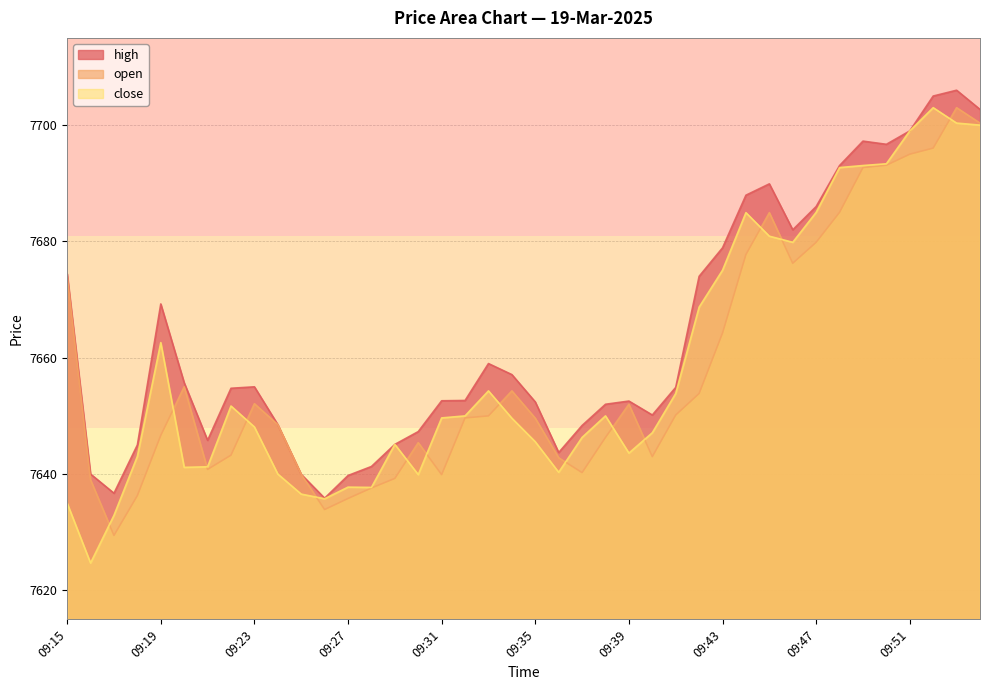

What is the difference between the second highest and minimum values in the close series?

75.7